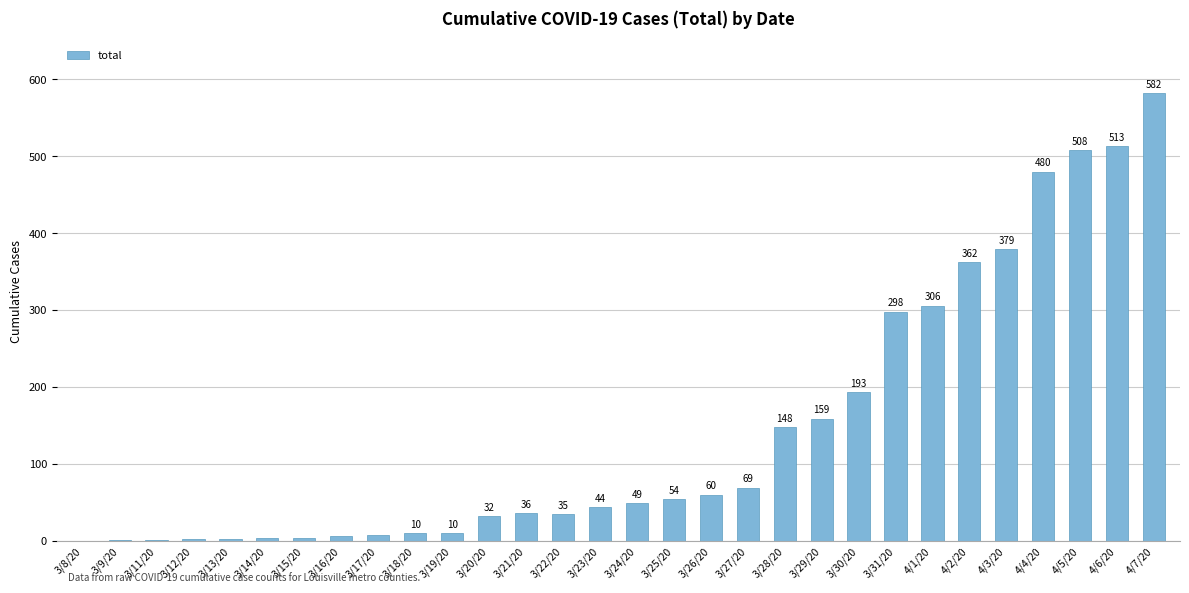

Count the number of categories in the chart.

30